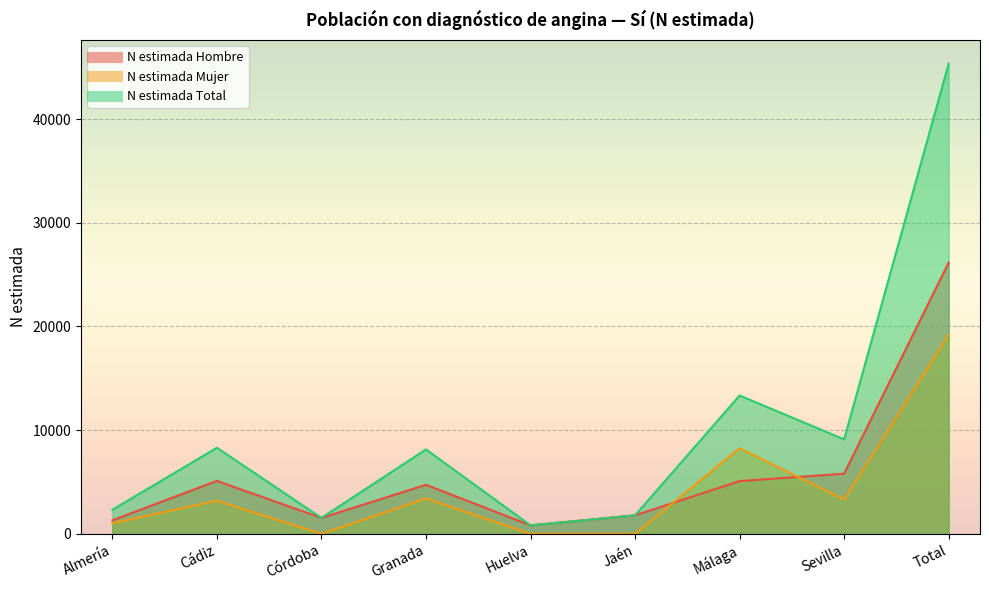

What are all the series names shown in the legend?

N estimada Hombre, N estimada Mujer, N estimada Total